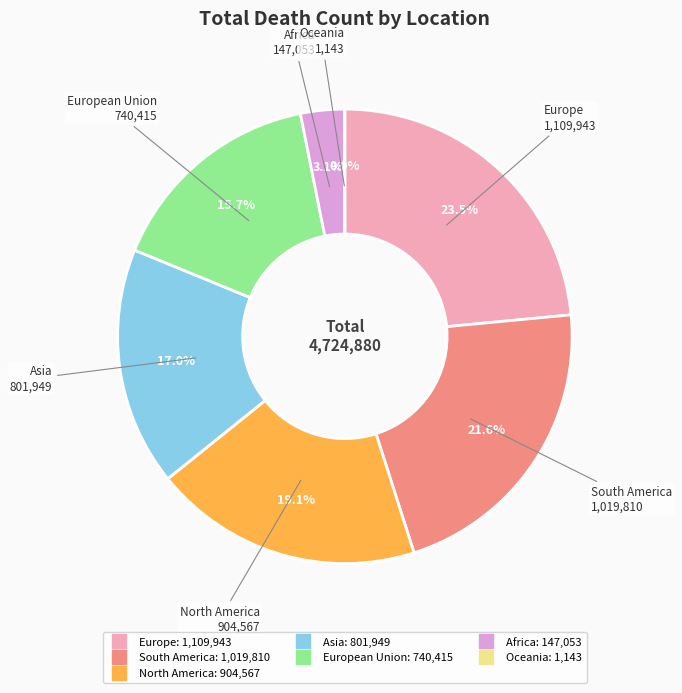

Is there a majority slice in this chart?

No